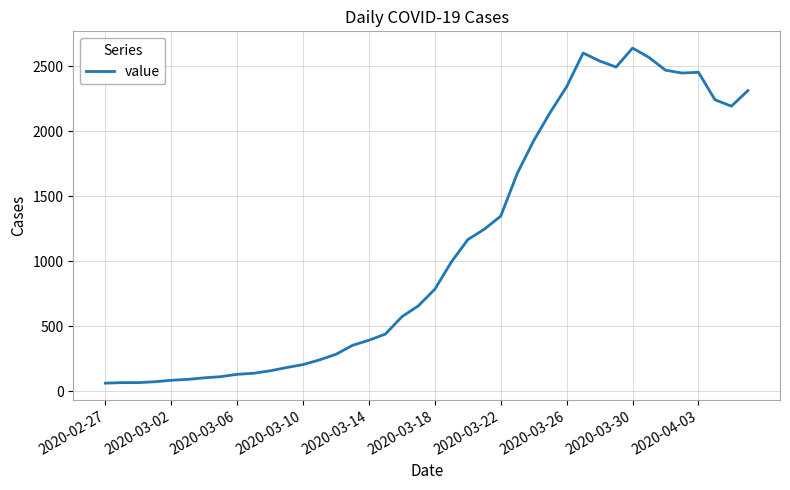

What is the maximum value shown in the chart?

2638